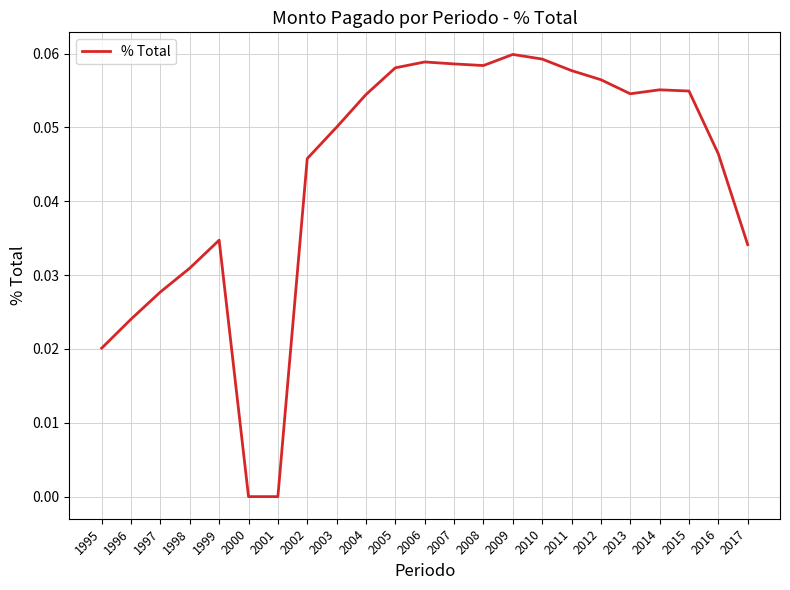

Does the chart have visible grid lines?

Yes